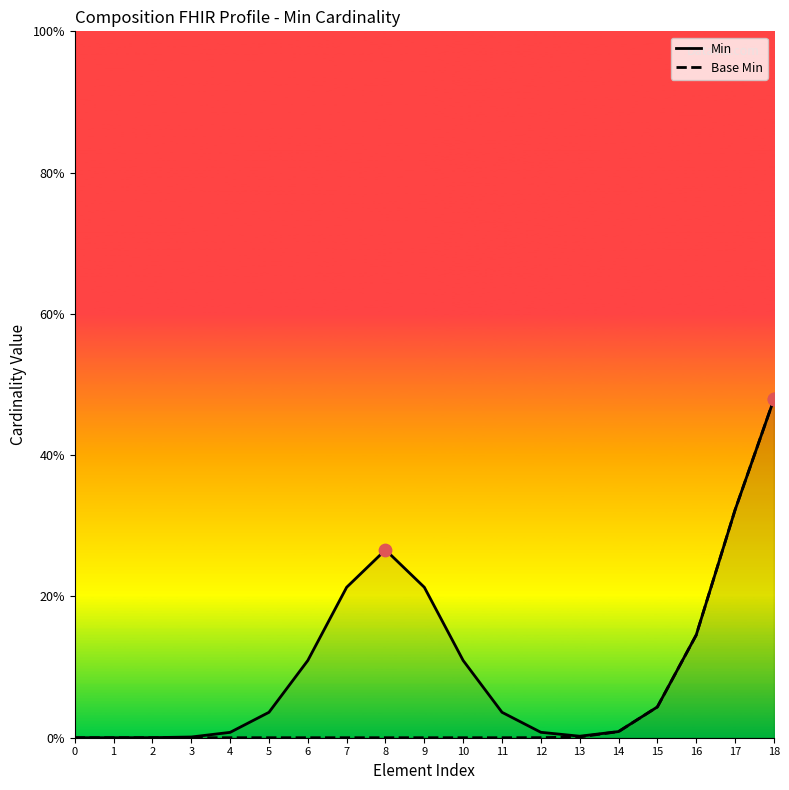

Which series reaches the maximum Y coordinate?

Min